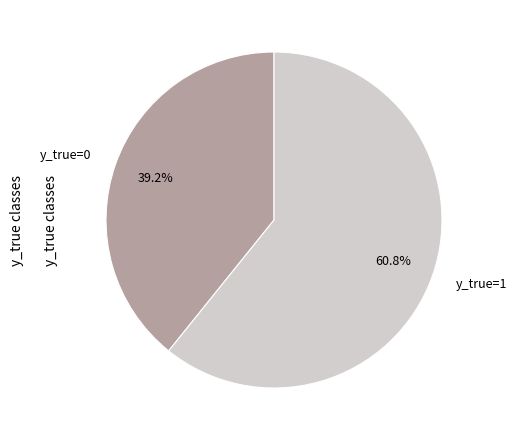

What percentage is NOT represented by y_true=0?

60.8%